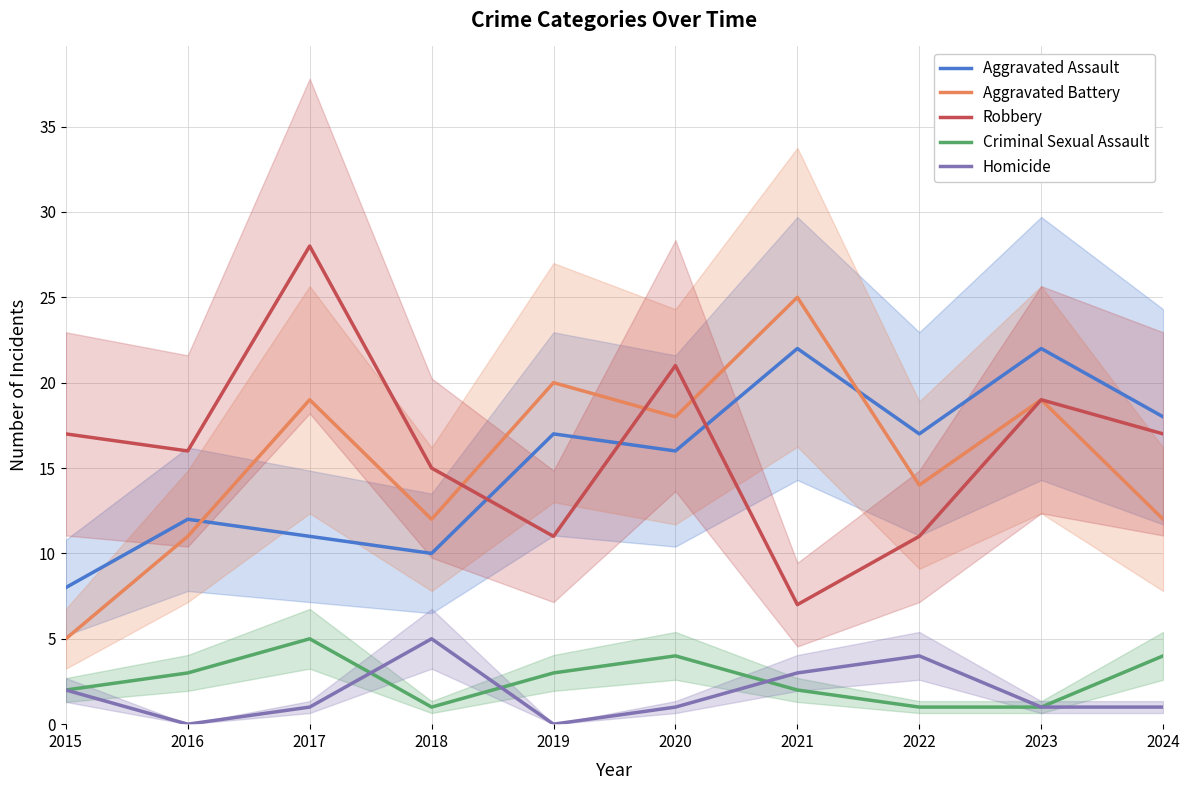

Which series has the largest range (max minus min)?

Robbery